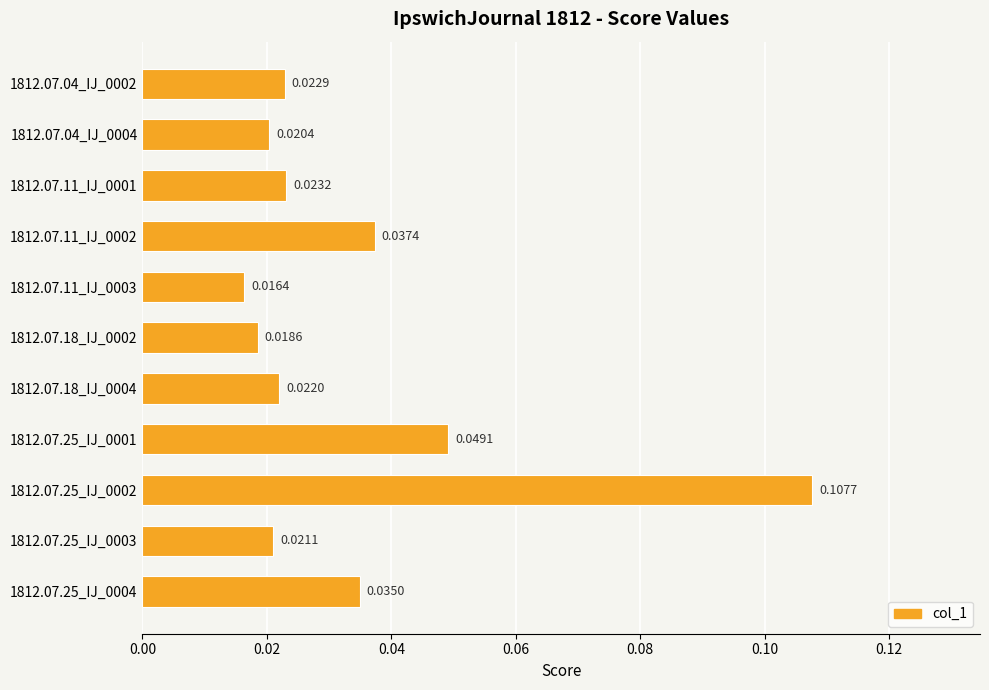

Count the values in the range 0 to 1.

11